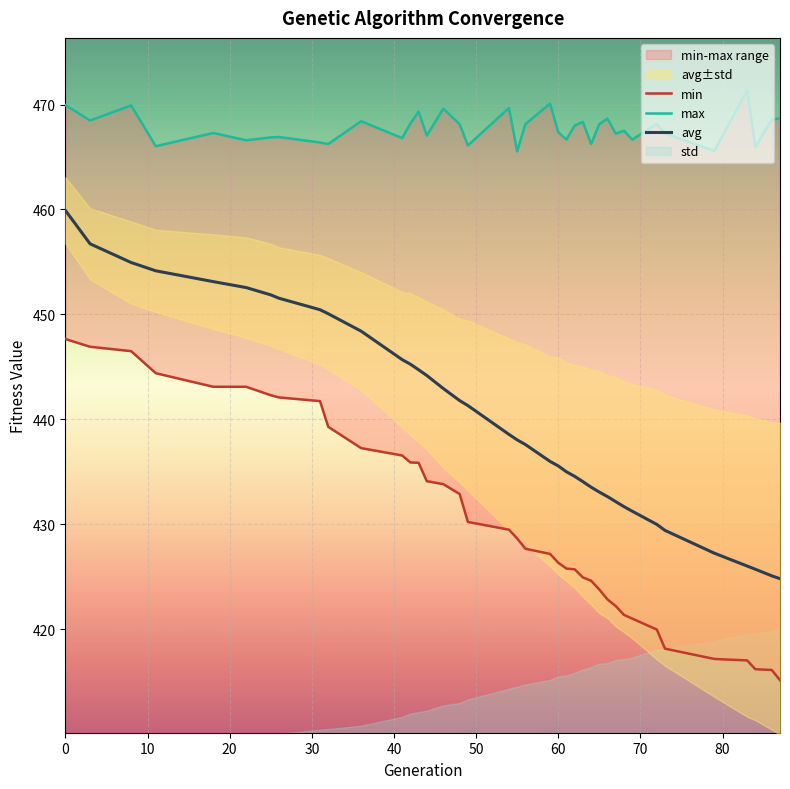

Is it true that avg equals 723.5 at 44?

False